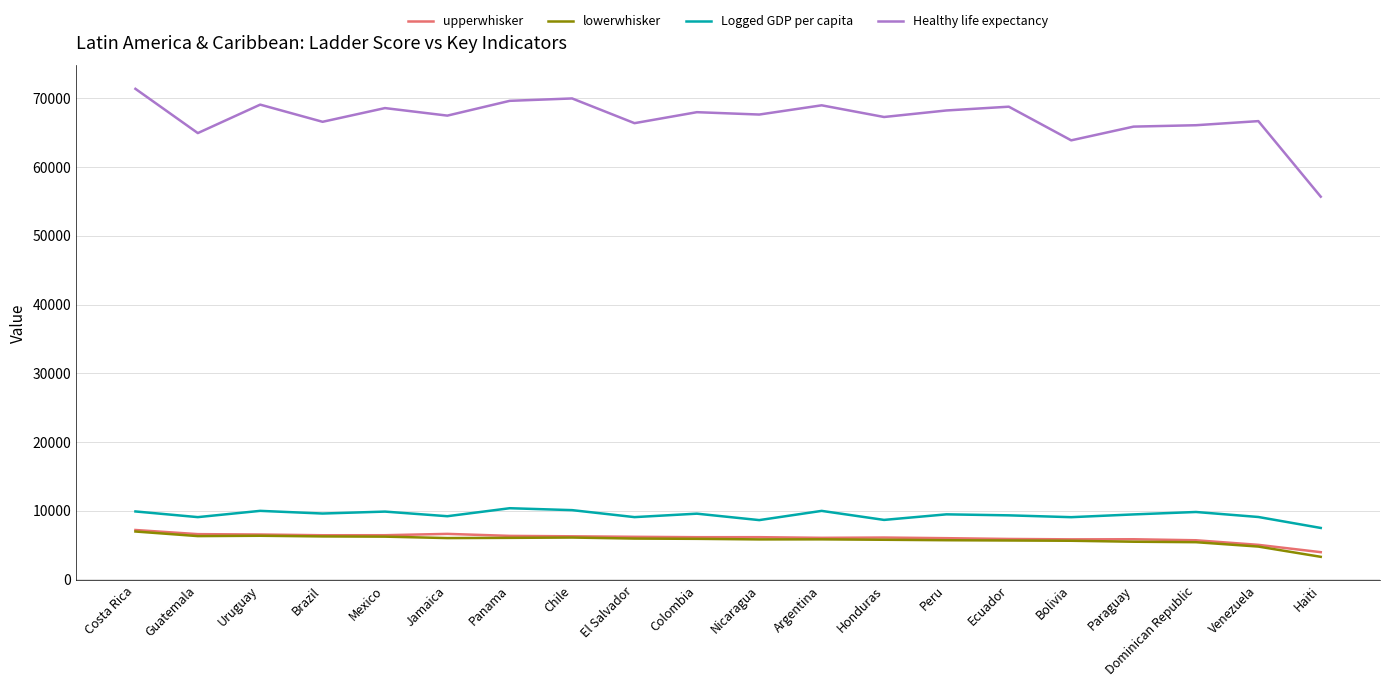

Which series has the largest total across all categories?

Healthy life expectancy